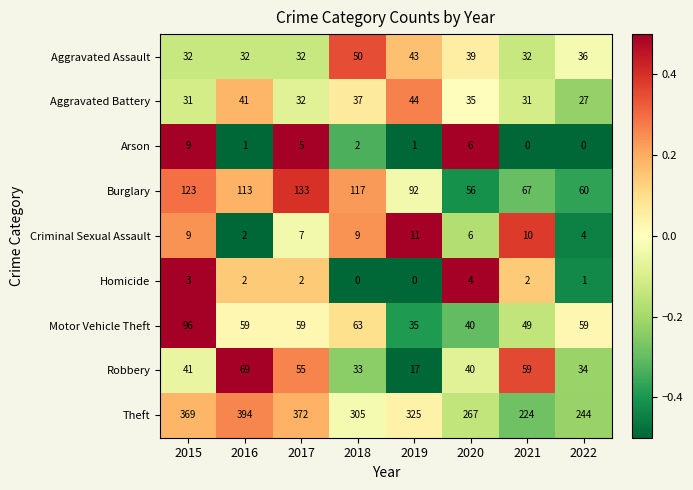

At which category does the chart reach its peak across all series?

2016